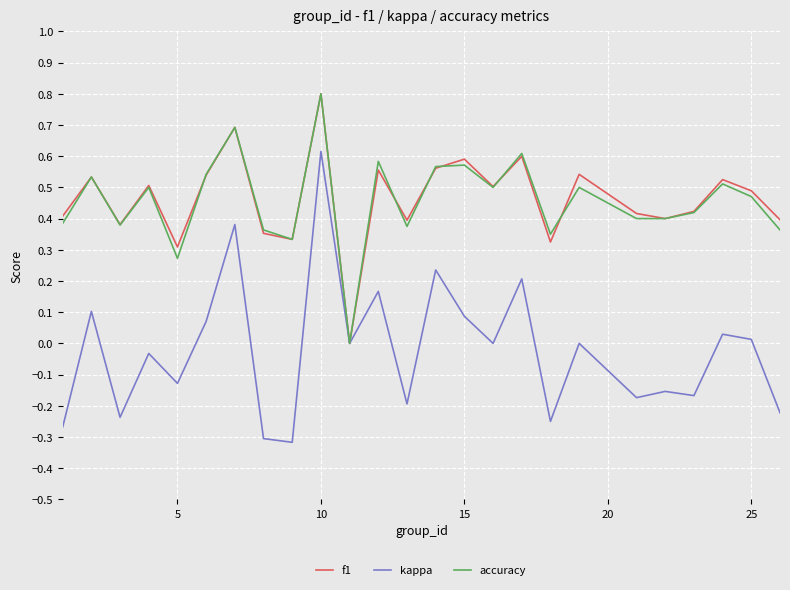

Which series has the widest spread of values?

kappa